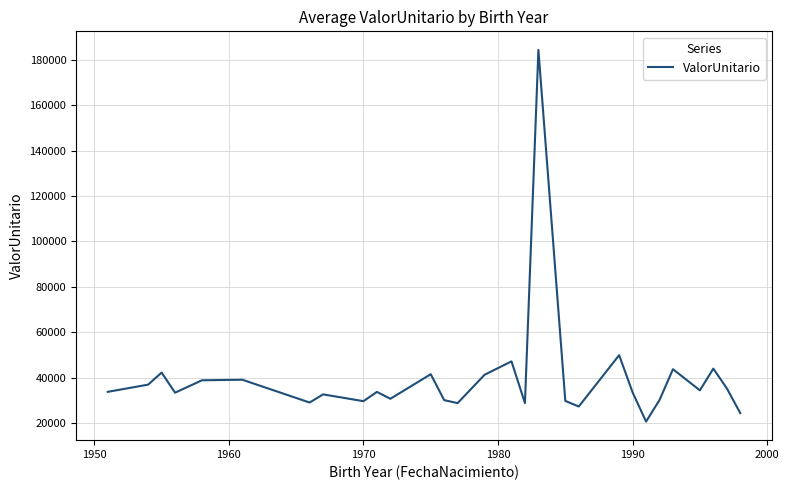

What is the greatest value displayed?

184313.2